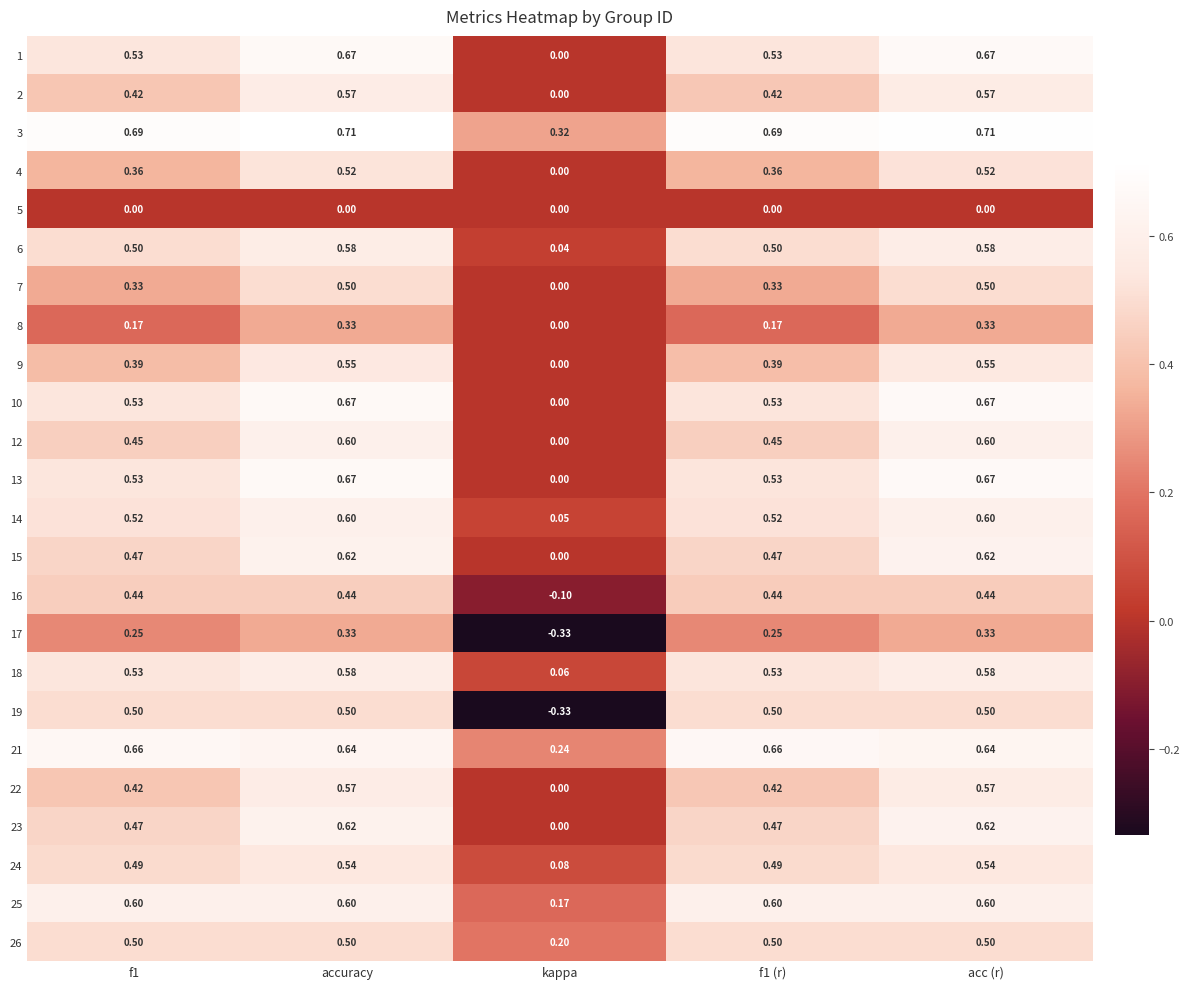

Is the value of 17 at accuracy greater than the value of 2 at f1?

No